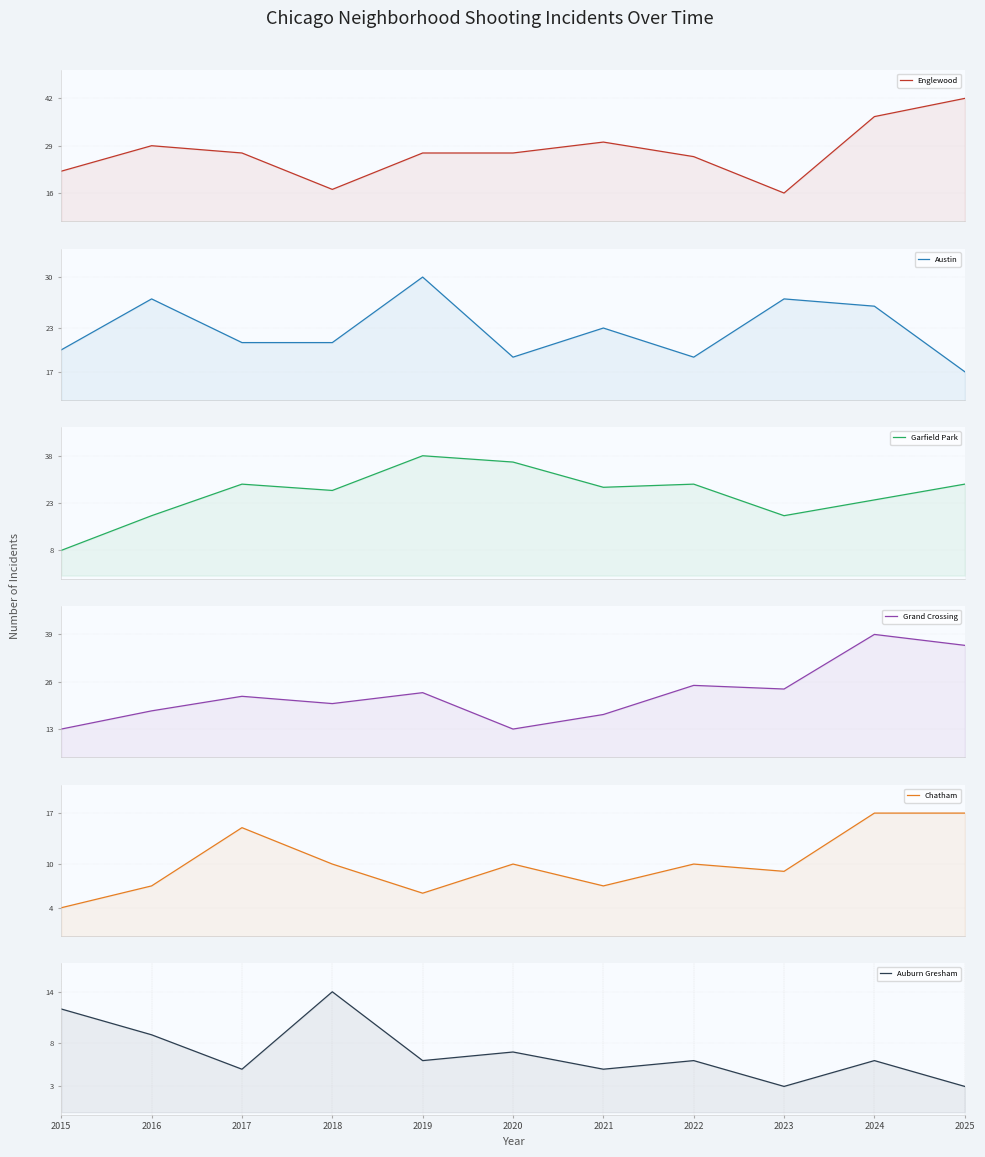

At which category does Englewood reach its first local valley?

2018